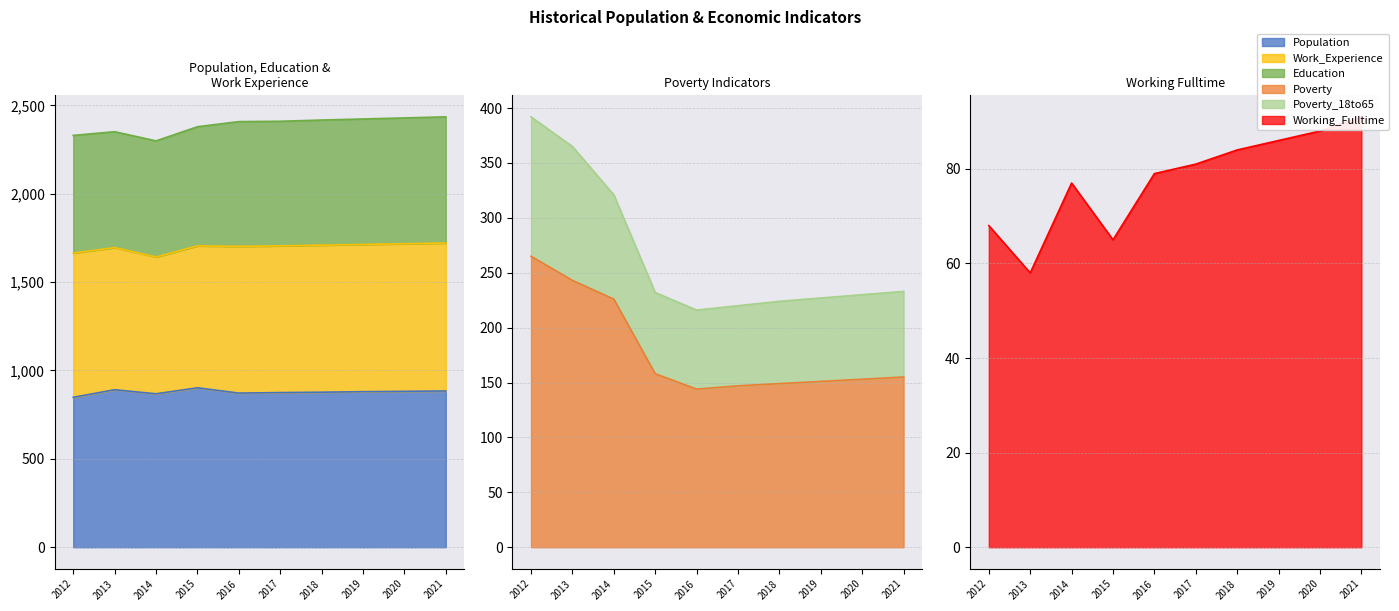

Where is the first local minimum for Population?

2014